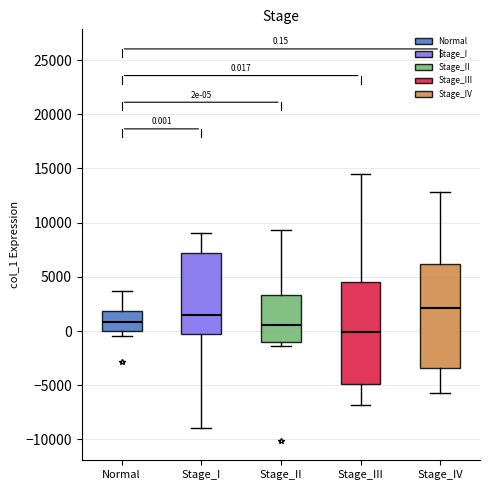

Which box's median line is the lowest?

Stage_III